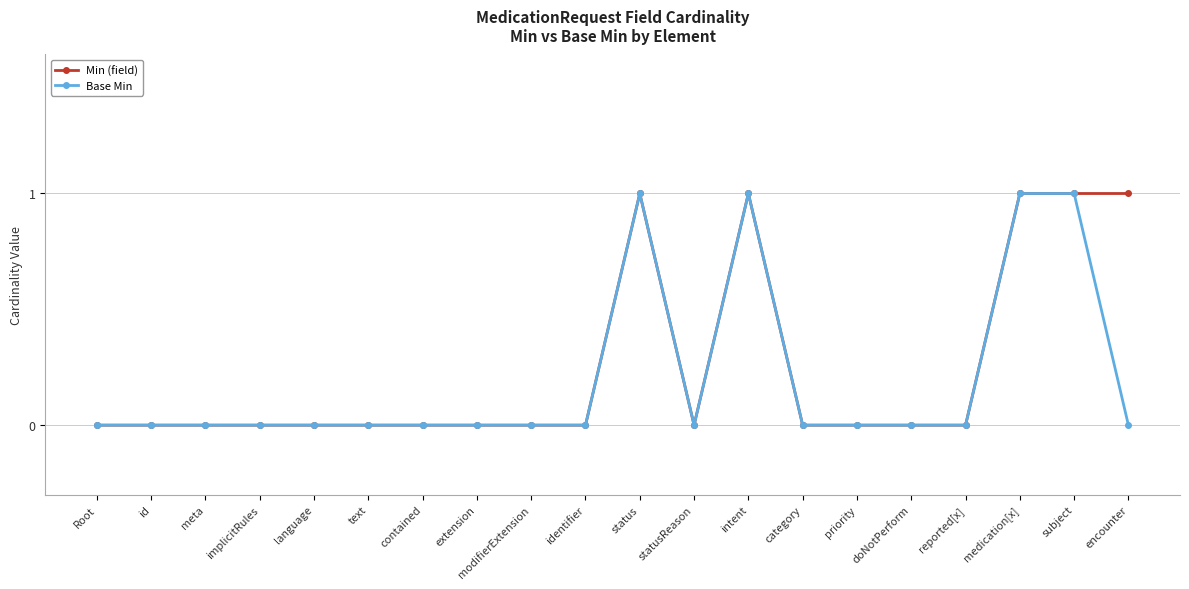

How many categories are shown in the chart?

20